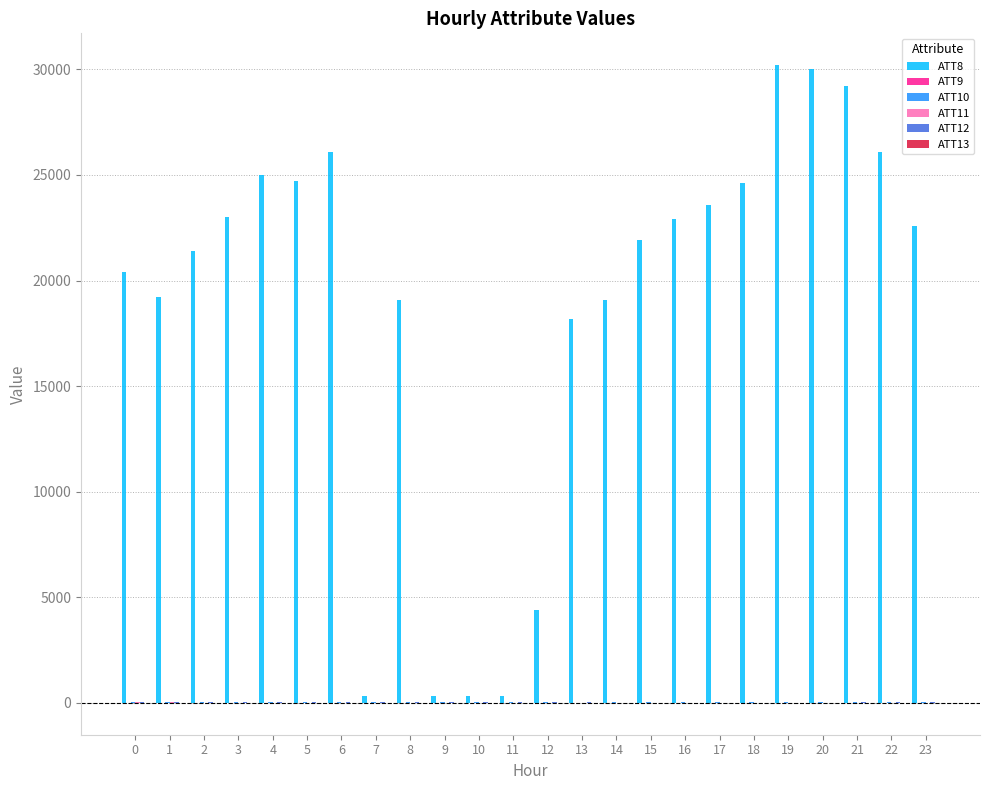

Which series has the largest total across all categories?

ATT8